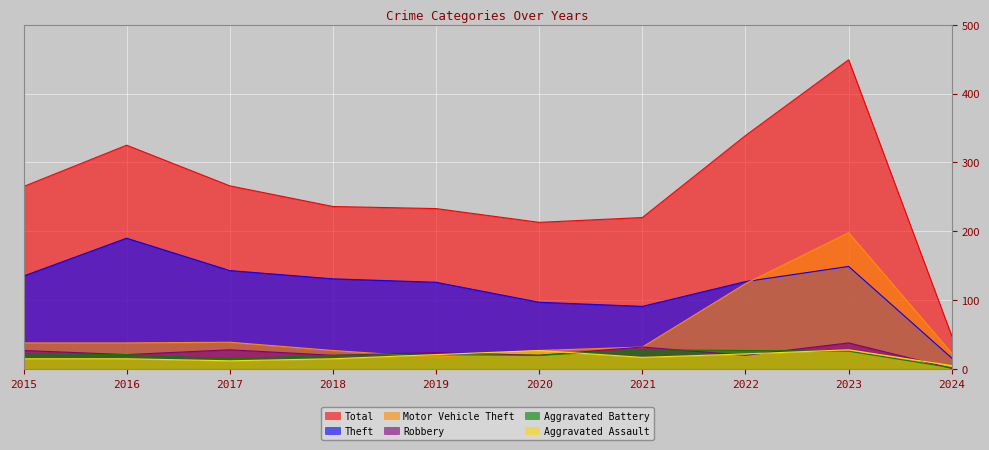

What are all the series names shown in the legend?

Total, Theft, Motor Vehicle Theft, Robbery, Aggravated Battery, Aggravated Assault